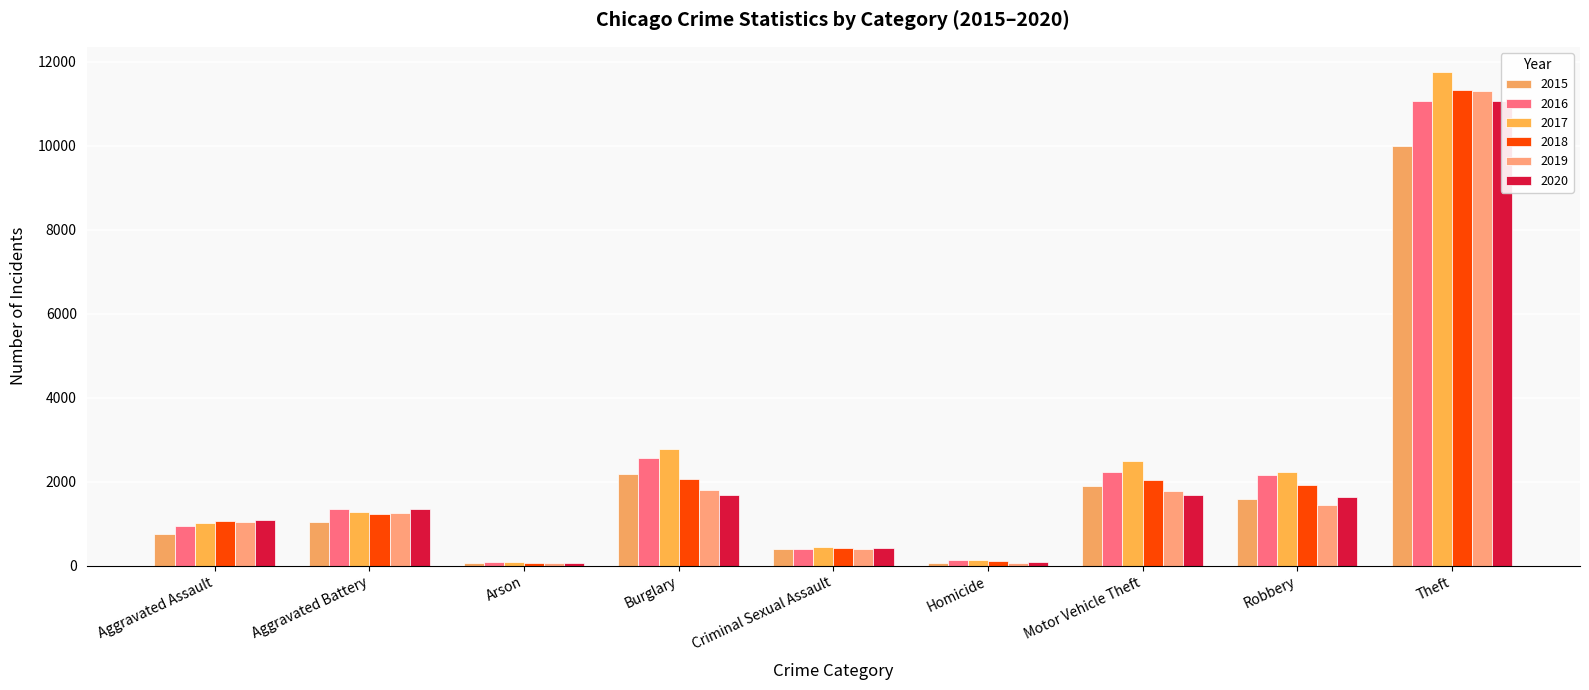

Reading left to right, extract all data points from this chart.

2015: Aggravated Assault=748	Aggravated Battery=1044	Arson=58	Burglary=2189	Criminal Sexual Assault=395	Homicide=67	Motor Vehicle Theft=1893	Robbery=1596	Theft=9985
2016: Aggravated Assault=954	Aggravated Battery=1348	Arson=93	Burglary=2574	Criminal Sexual Assault=389	Homicide=127	Motor Vehicle Theft=2230	Robbery=2155	Theft=11065
2017: Aggravated Assault=1011	Aggravated Battery=1272	Arson=97	Burglary=2785	Criminal Sexual Assault=447	Homicide=127	Motor Vehicle Theft=2490	Robbery=2236	Theft=11764
2018: Aggravated Assault=1059	Aggravated Battery=1220	Arson=62	Burglary=2073	Criminal Sexual Assault=411	Homicide=104	Motor Vehicle Theft=2038	Robbery=1929	Theft=11333
2019: Aggravated Assault=1048	Aggravated Battery=1253	Arson=66	Burglary=1812	Criminal Sexual Assault=395	Homicide=64	Motor Vehicle Theft=1789	Robbery=1441	Theft=11294
2020: Aggravated Assault=1077	Aggravated Battery=1353	Arson=67	Burglary=1673	Criminal Sexual Assault=417	Homicide=94	Motor Vehicle Theft=1687	Robbery=1643	Theft=11064